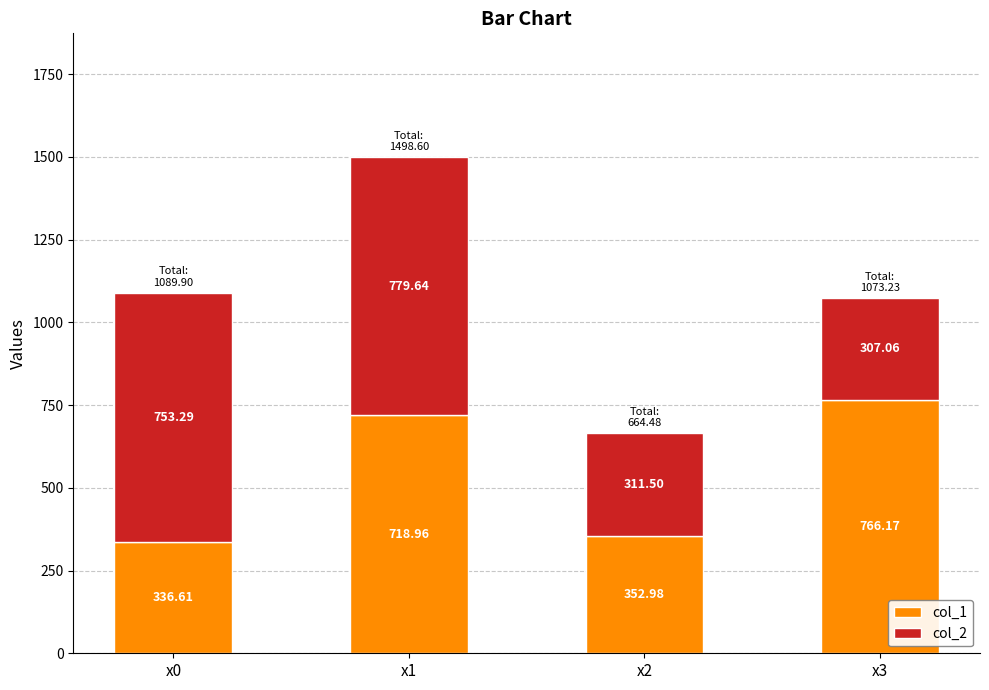

Rank the categories by col_1 value from highest to lowest.

x3, x1, x2, x0